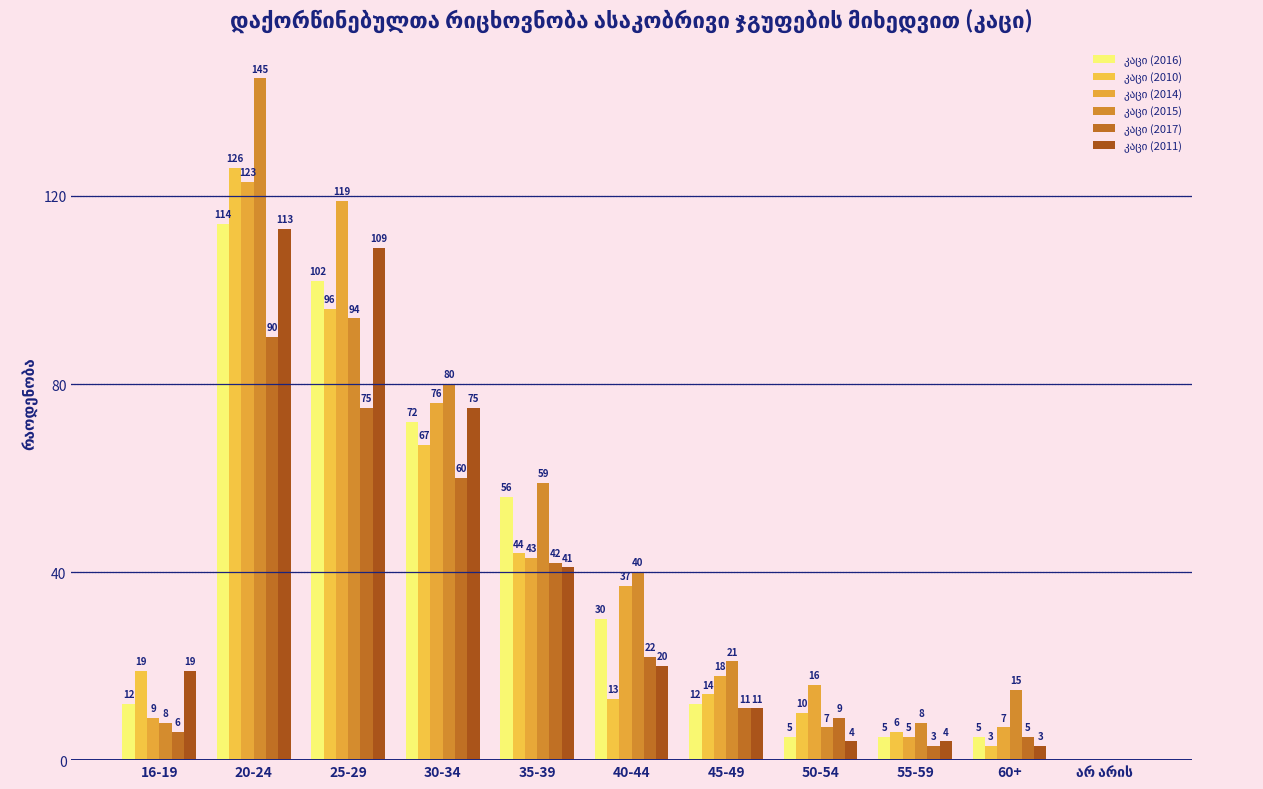

At which label does კაცი (2017) reach its peak?

20-24